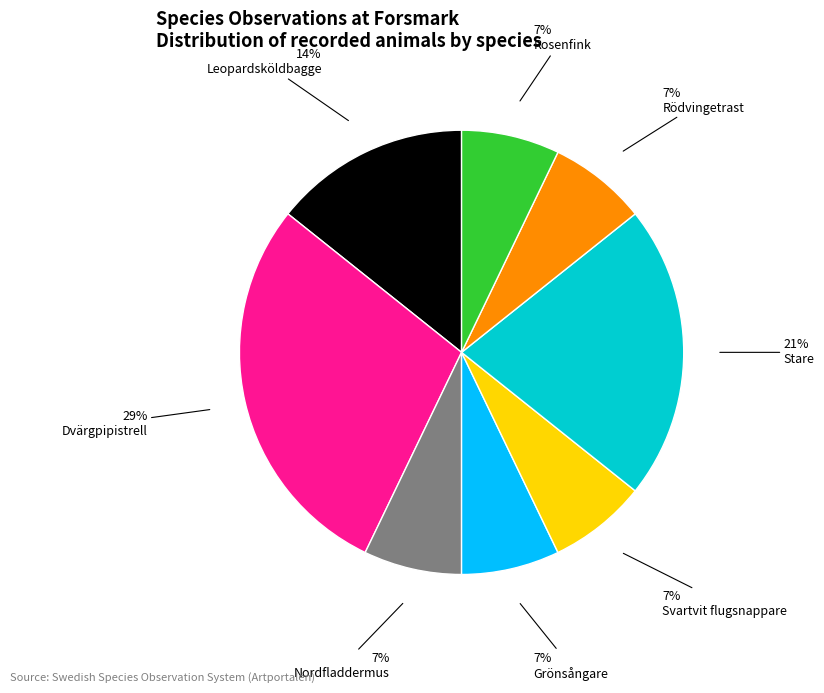

Does any single category account for the majority?

No